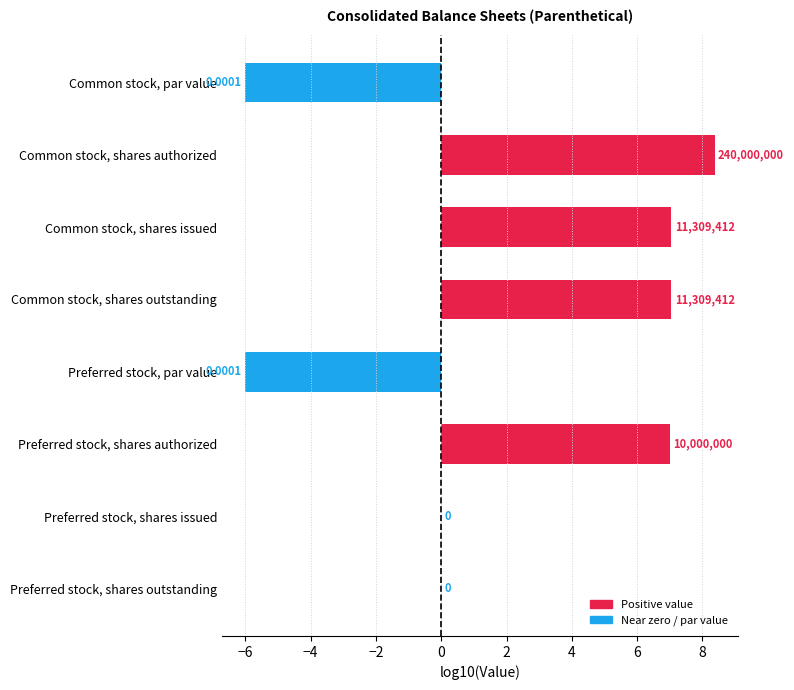

Are the bars horizontal?

Yes